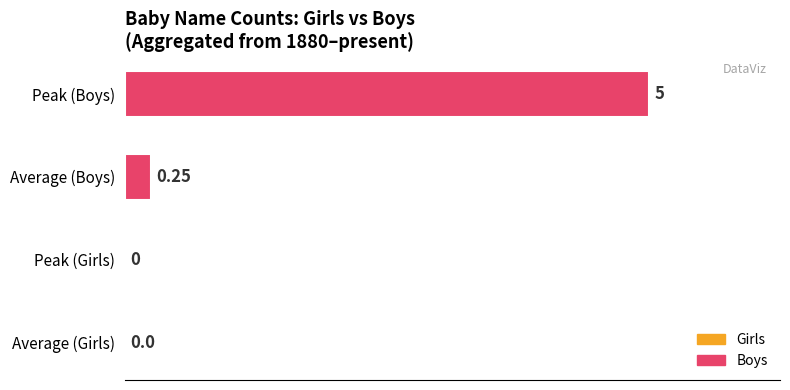

What is the change in value from Peak (Girls) to Peak (Boys)?

+5.0